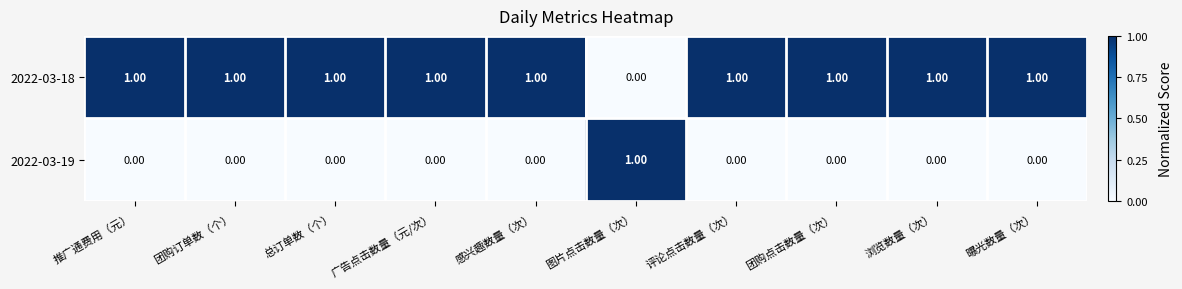

At which label does 2022-03-19 reach its peak?

图片点击数量（次）